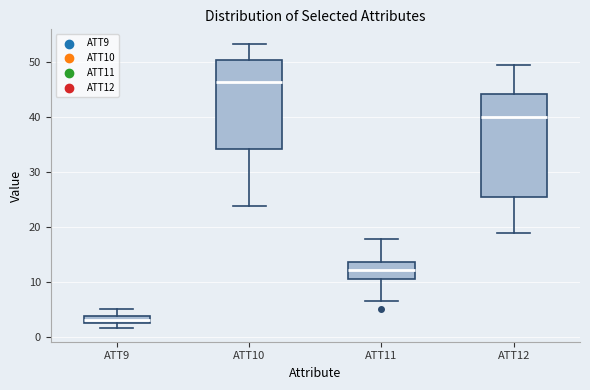

Where is the upper edge of the box for ATT9 on the y-axis? The values are not printed on the chart, so give them approximately, as read against the axis.

4